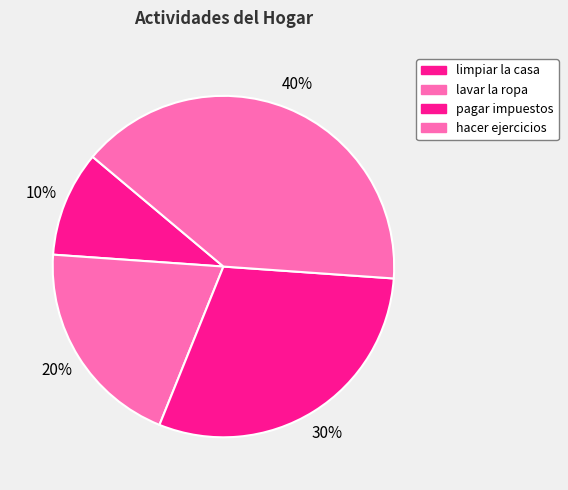

Count the number of slices in the pie.

4